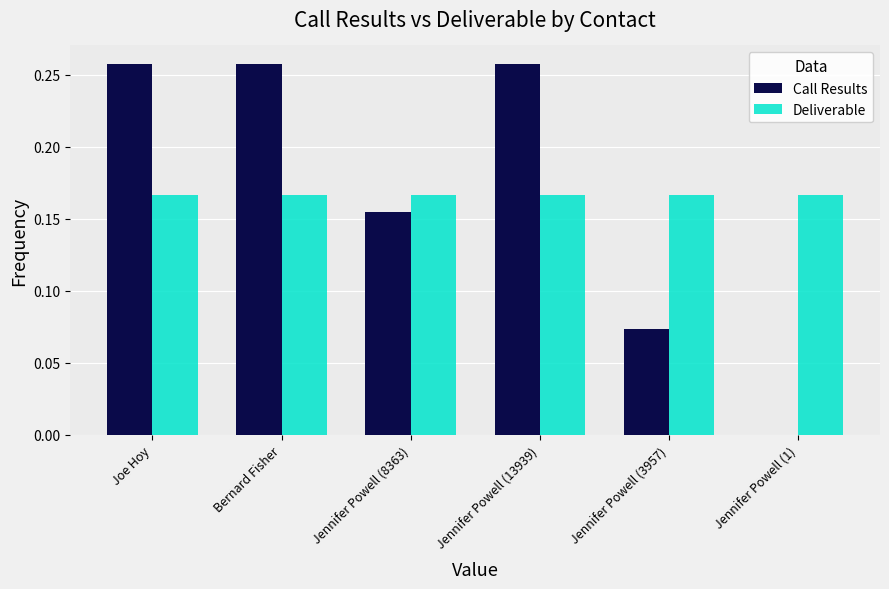

Is it true that Call Results equals 0.4 at Joe Hoy?

False